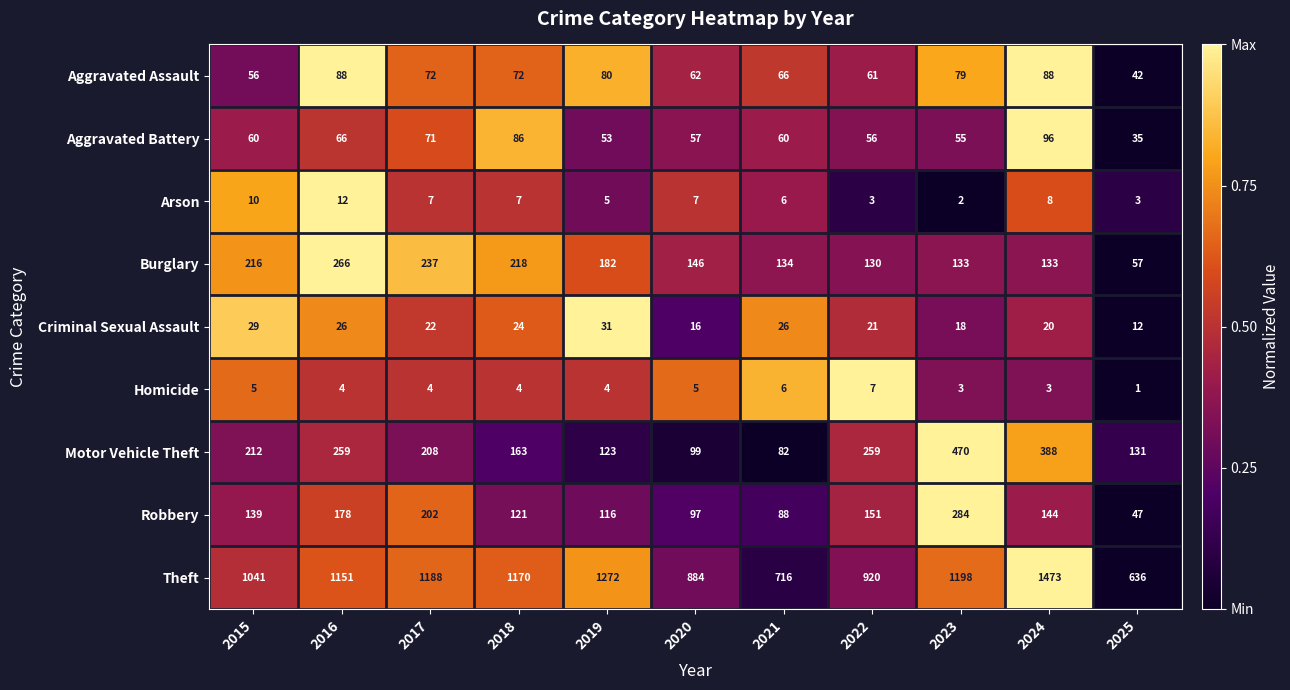

True or false: Theft has a value of 2018 at 2024.

False